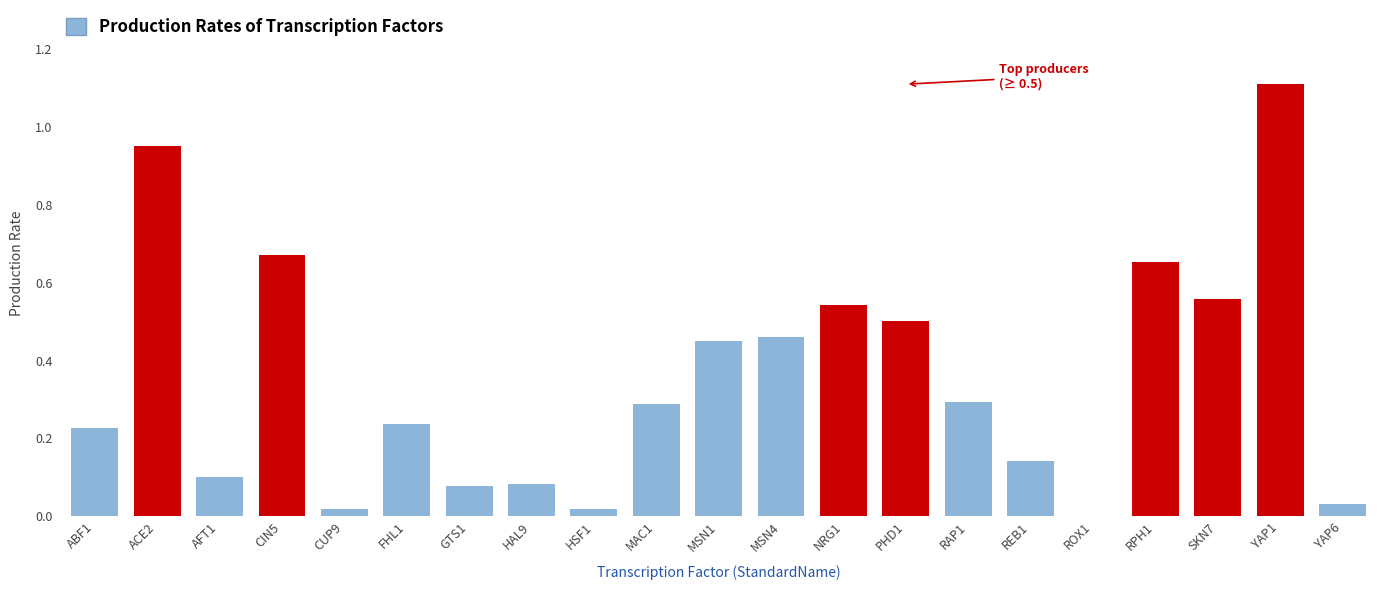

The chart shows a value of 0.1 at AFT1. True or false?

True